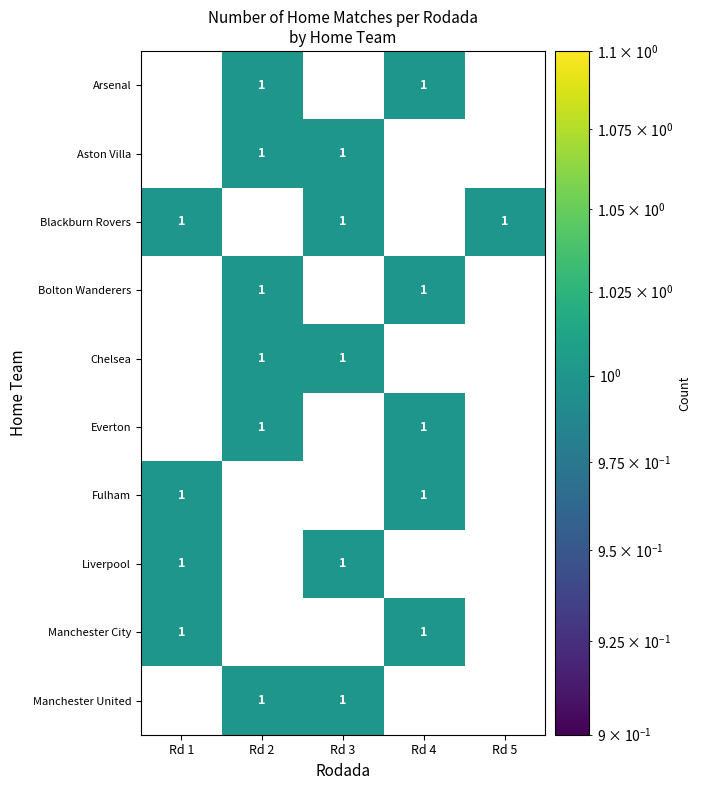

How many distinct data groups are displayed?

10